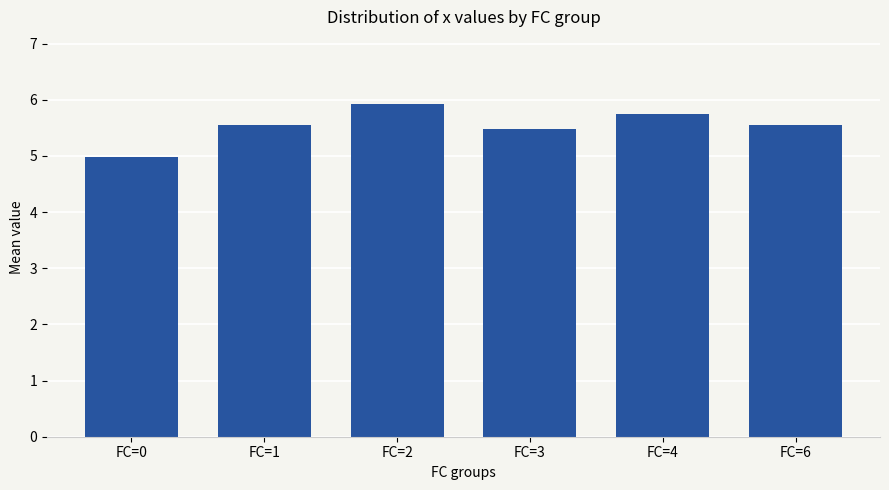

Which has a higher value, FC=0 or FC=2?

FC=2